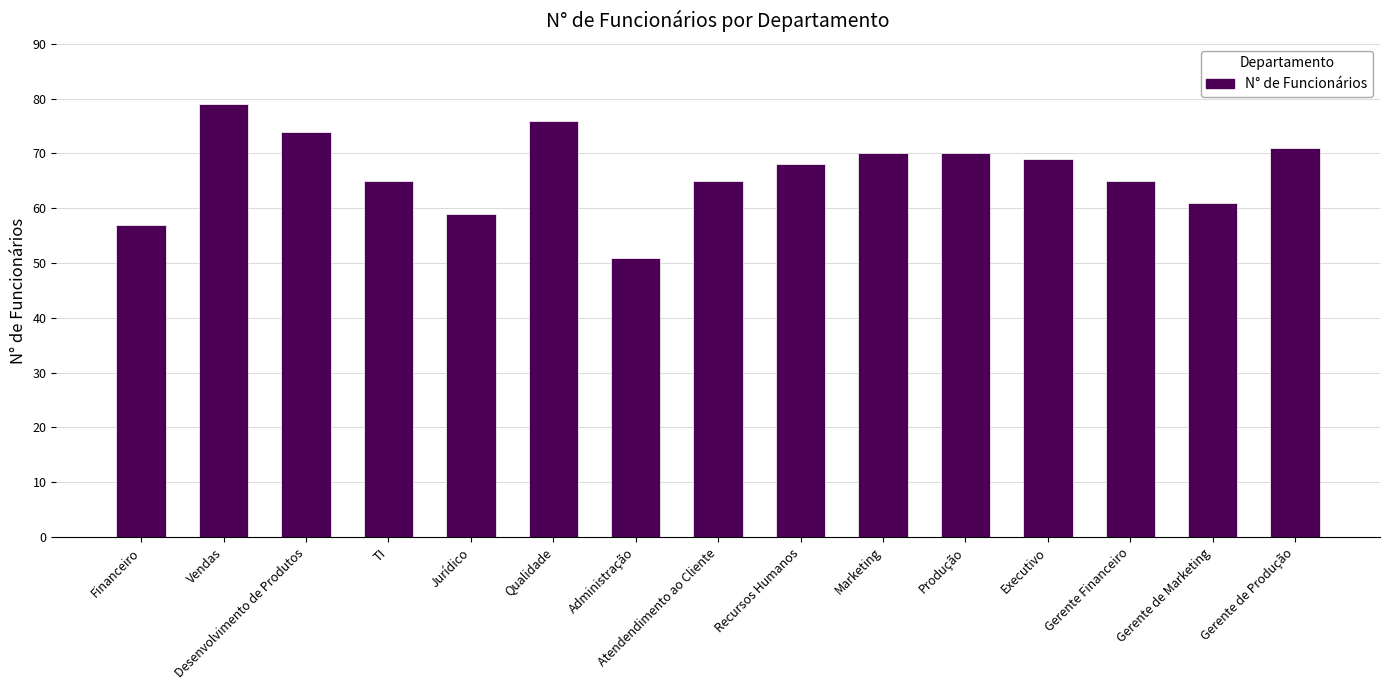

The chart shows a value of 57 at Financeiro. True or false?

True